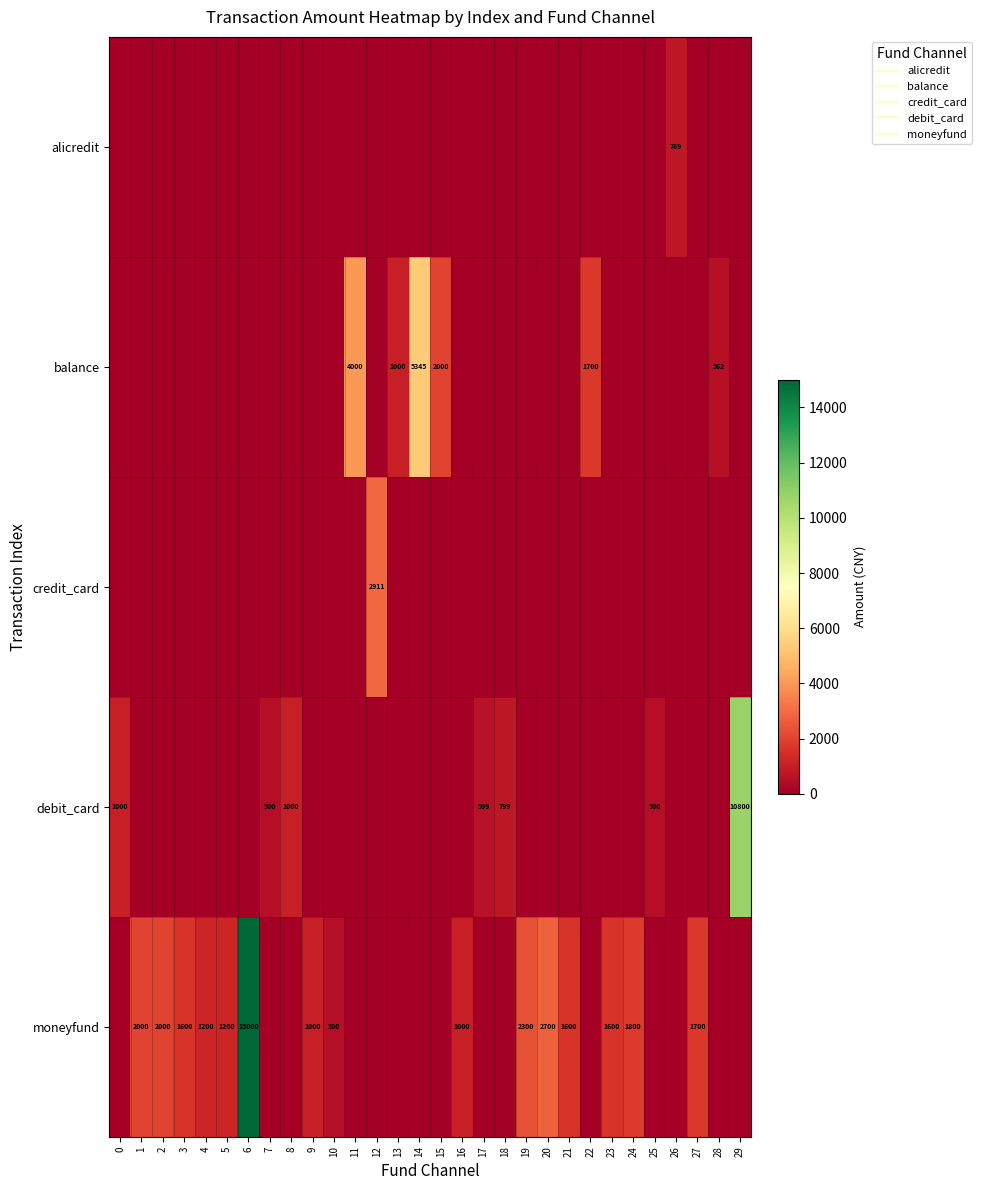

The credit_card series shows 1082.1 at 11. True or false?

False